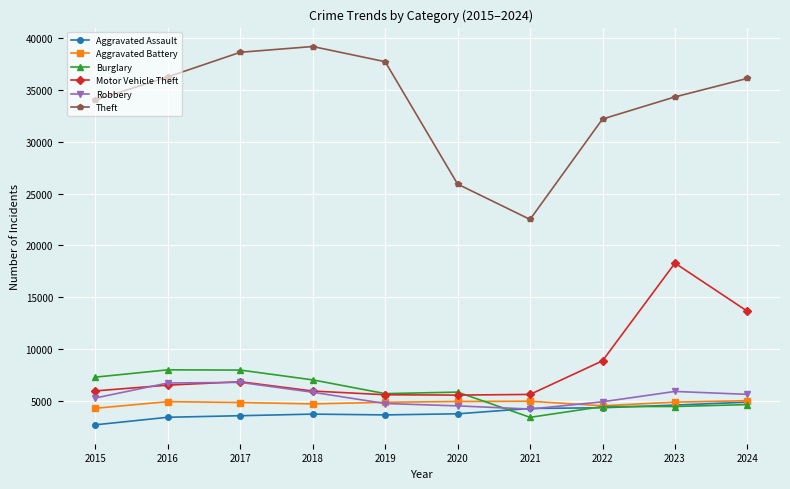

How many lines are shown in the chart?

6